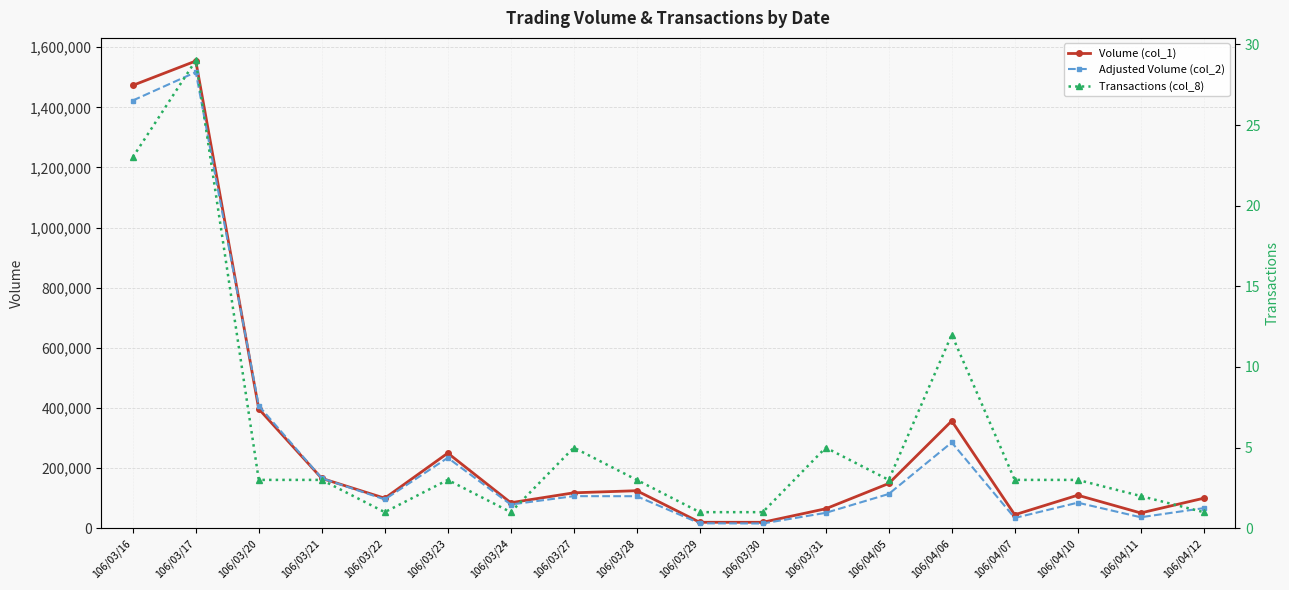

At which label is Volume (col_1) closest to 787000?

106/03/20